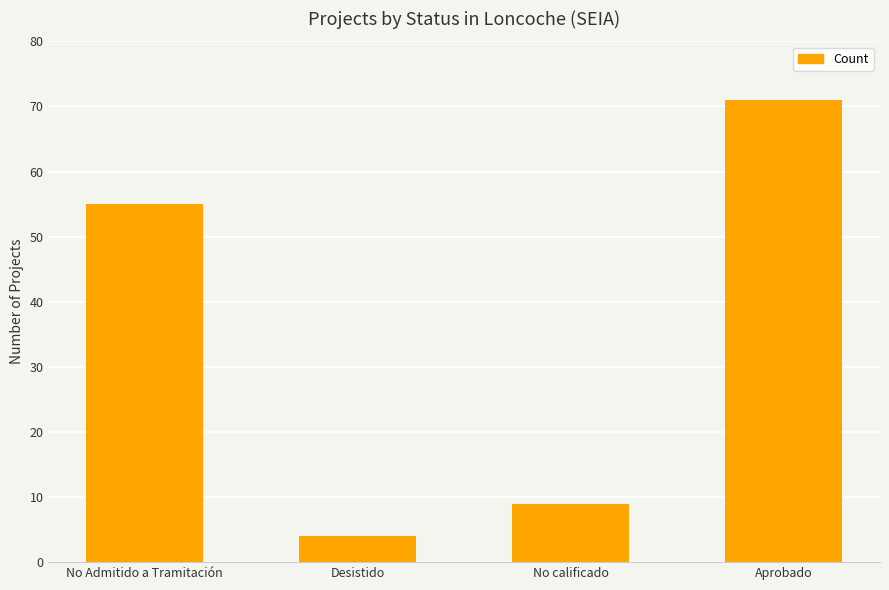

What is the label of the 3rd bar from the right?

Desistido